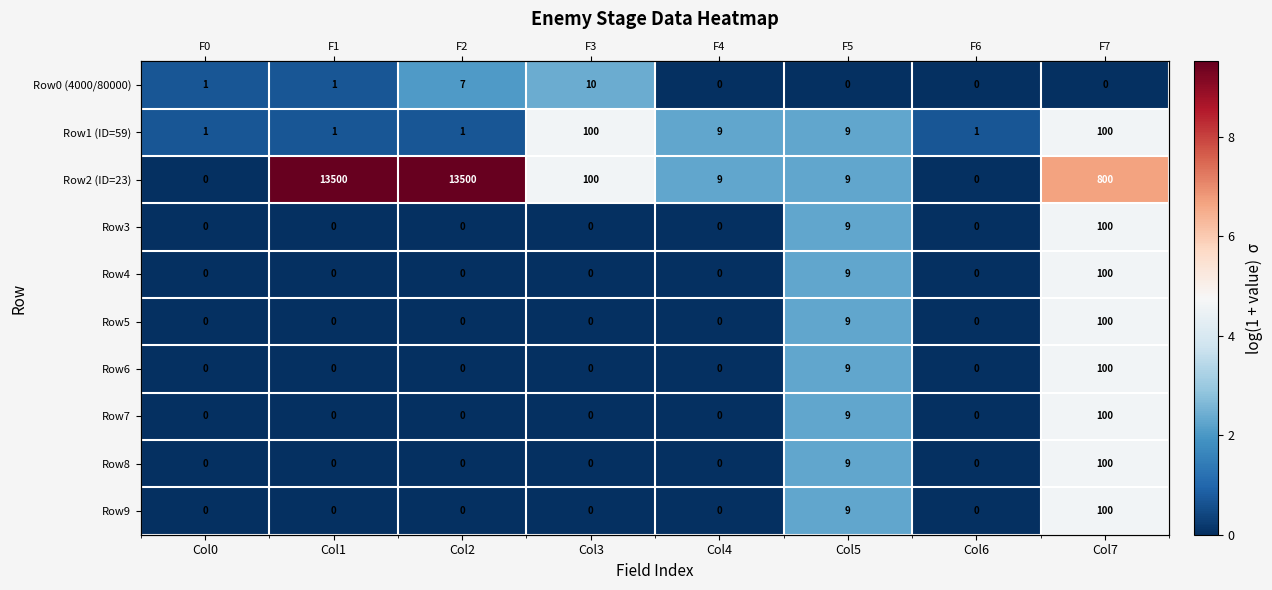

What is the highest value of the Row9 series?

4.6